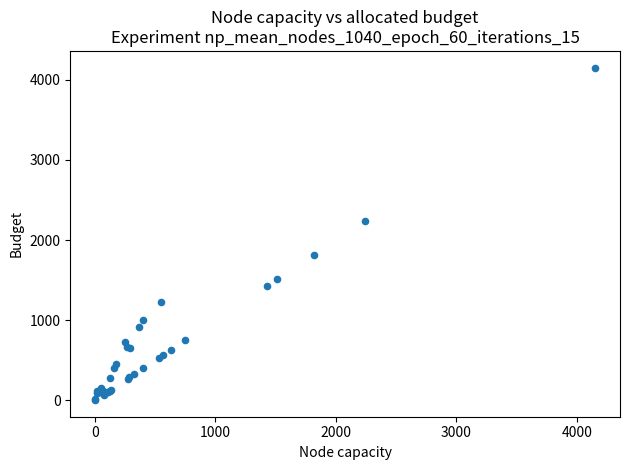

What Y value in the scatter plot is closest to 2077?

2243.7